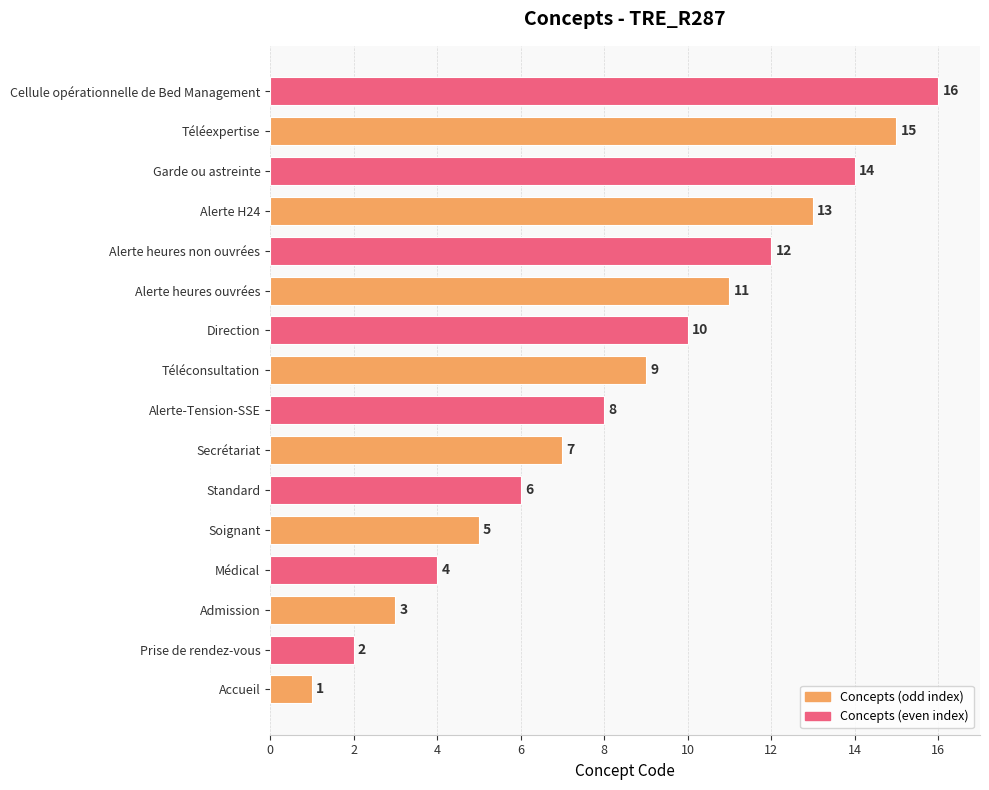

At which category does the chart reach its peak across all series?

Cellule opérationnelle de Bed Management